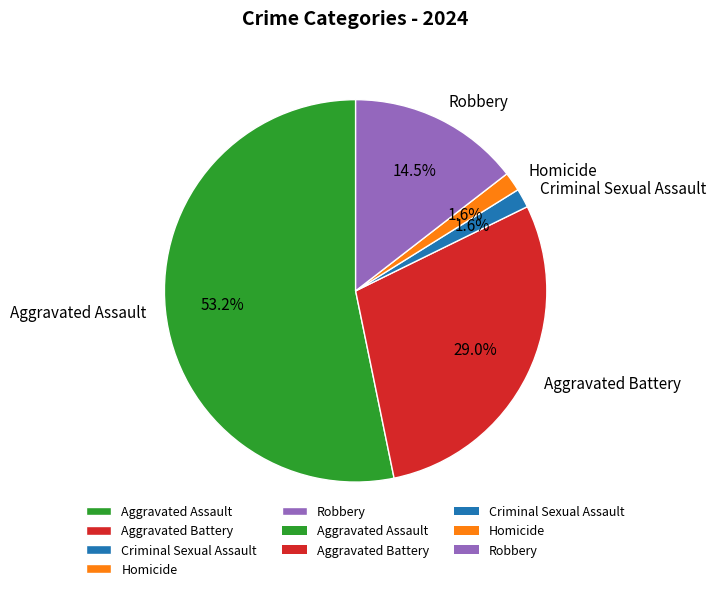

Does Aggravated Assault account for over 50% of the chart?

Yes